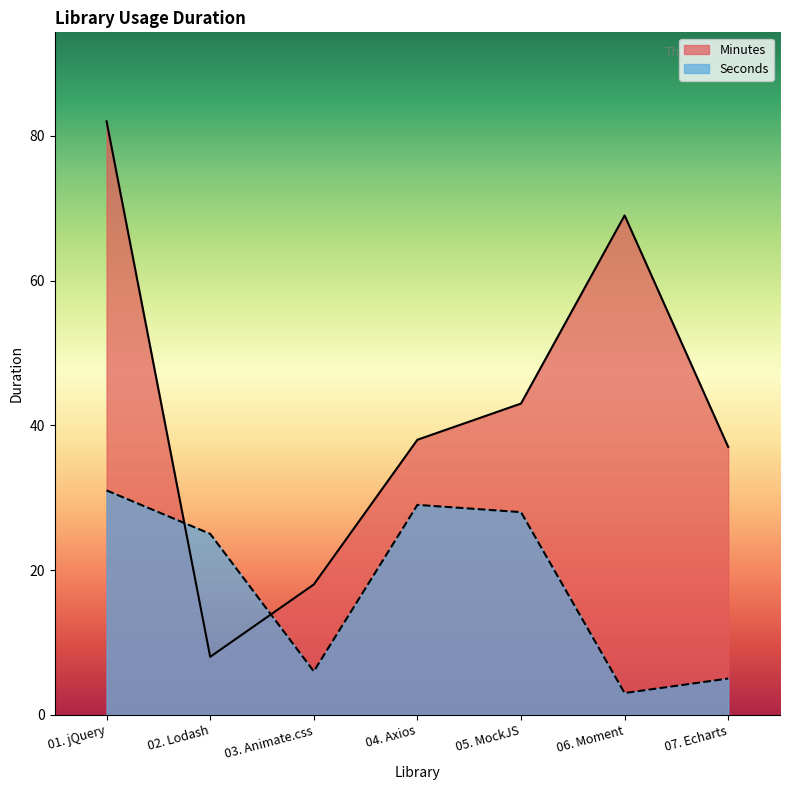

What is the difference between the highest and lowest values at 06. Moment?

66